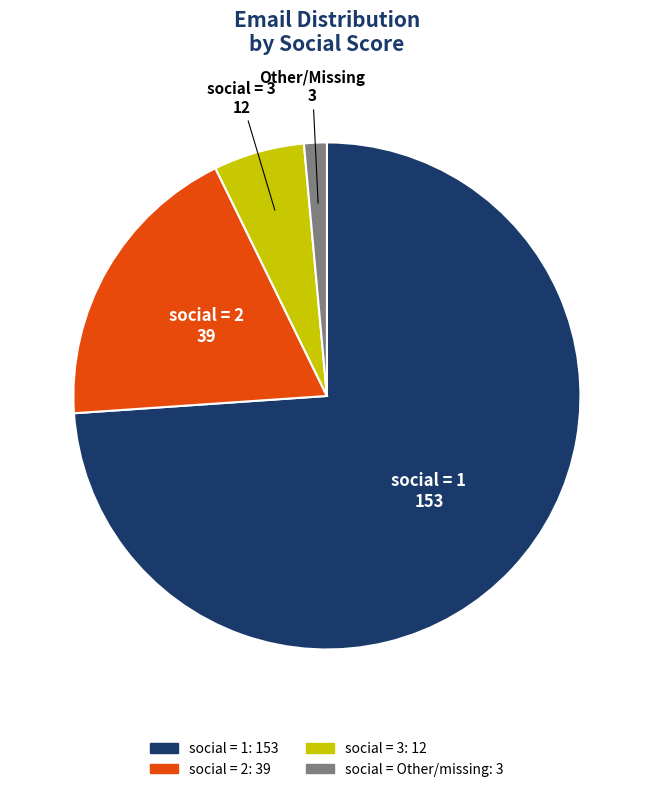

Rank the categories by value from highest to lowest.

social = 1 153, social = 2 39, social = 3 12, Other/Missing 3